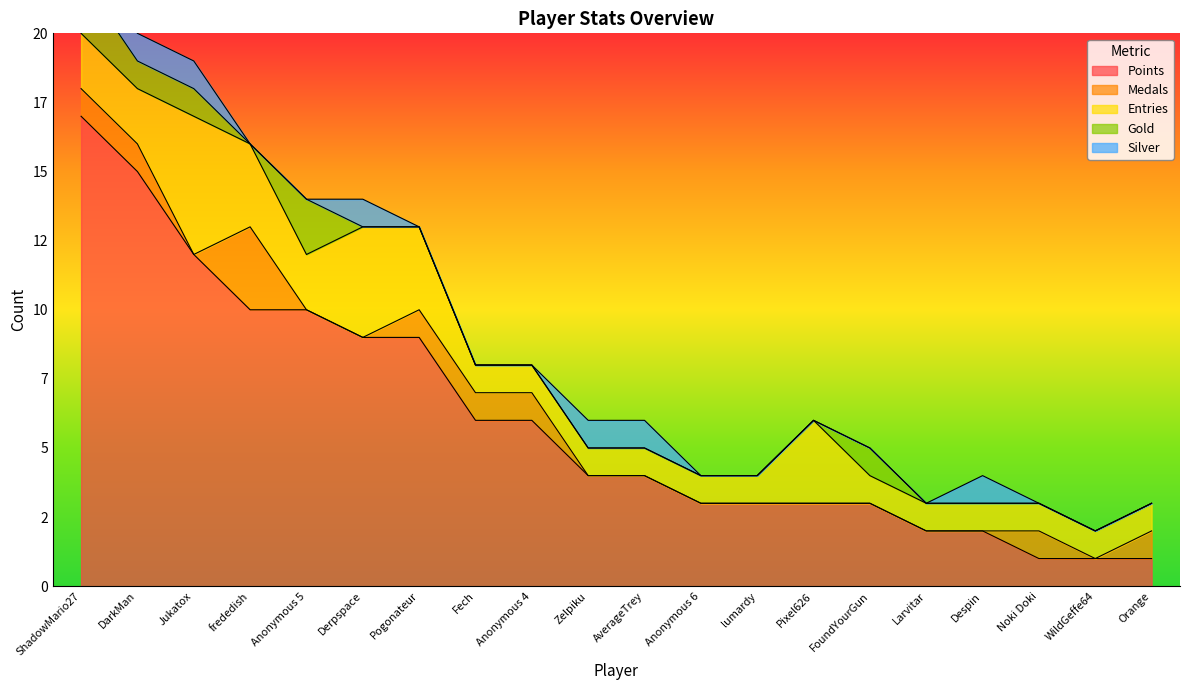

Read the Entries value at Jukatox.

5